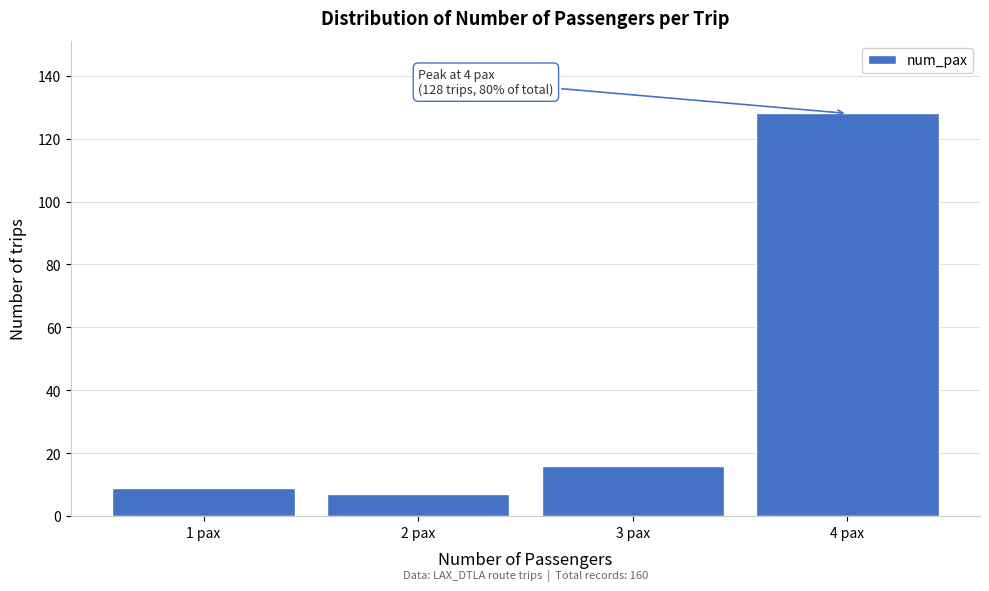

Reading left to right, extract all data points from this chart.

1 pax=9	2 pax=7	3 pax=16	4 pax=128